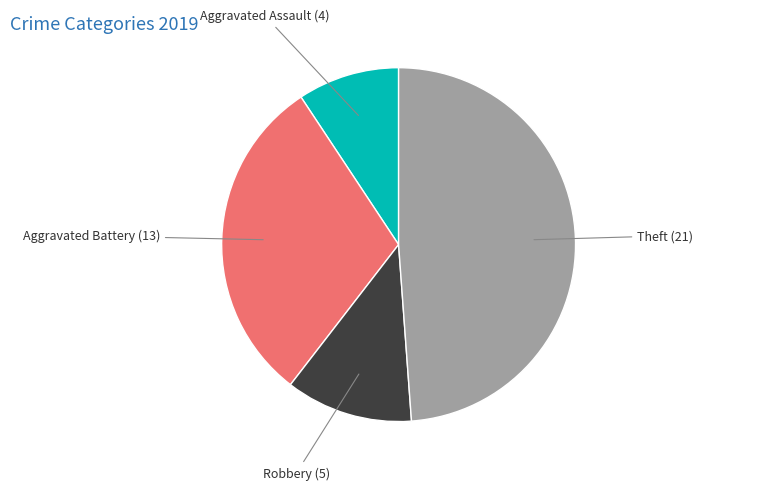

Is there a majority slice in this chart?

No